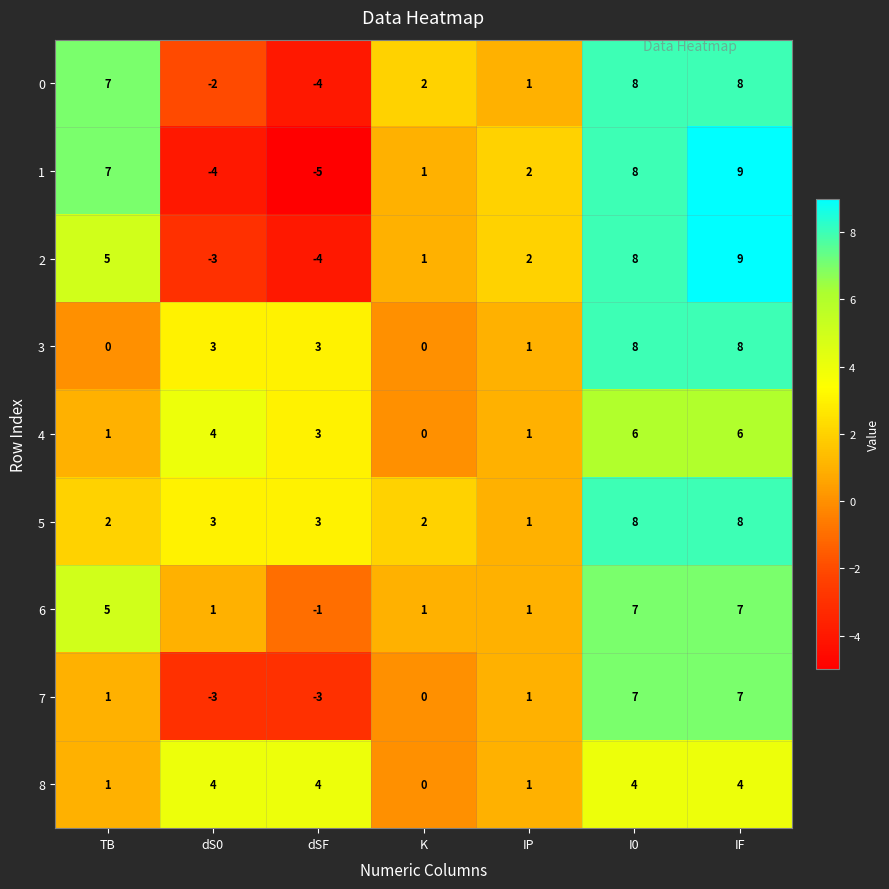

What is the greatest value displayed?

9